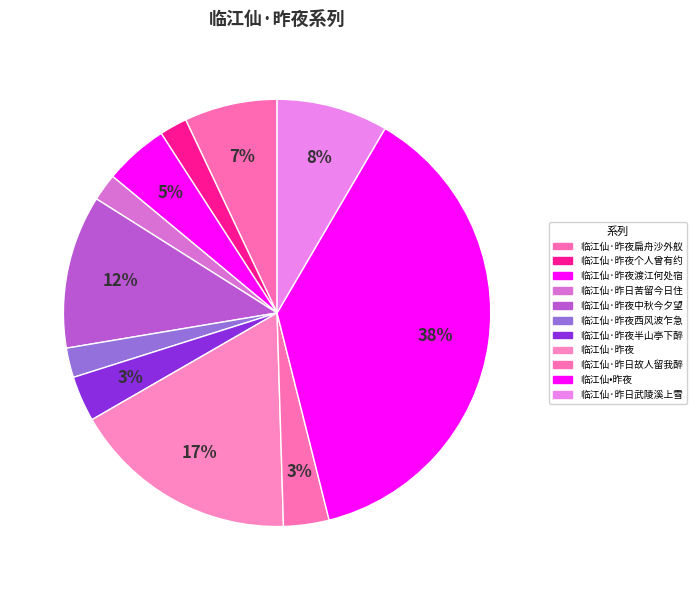

To the nearest percent, what is the difference between the 临江仙·昨夜扁舟沙外舣 and 临江仙·昨夜个人曾有约 slice percentages?

5%